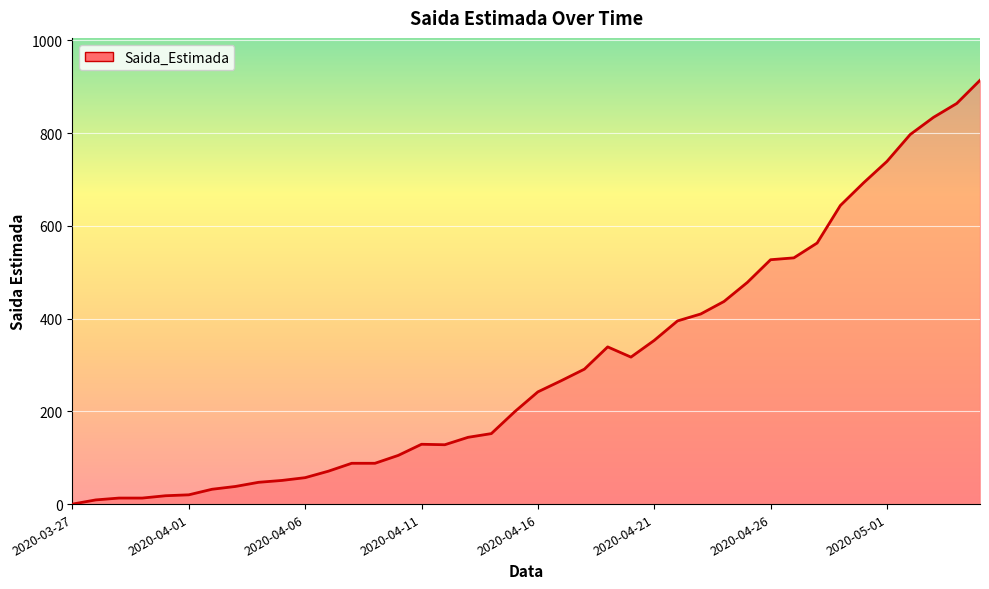

What is the greatest value displayed?

914